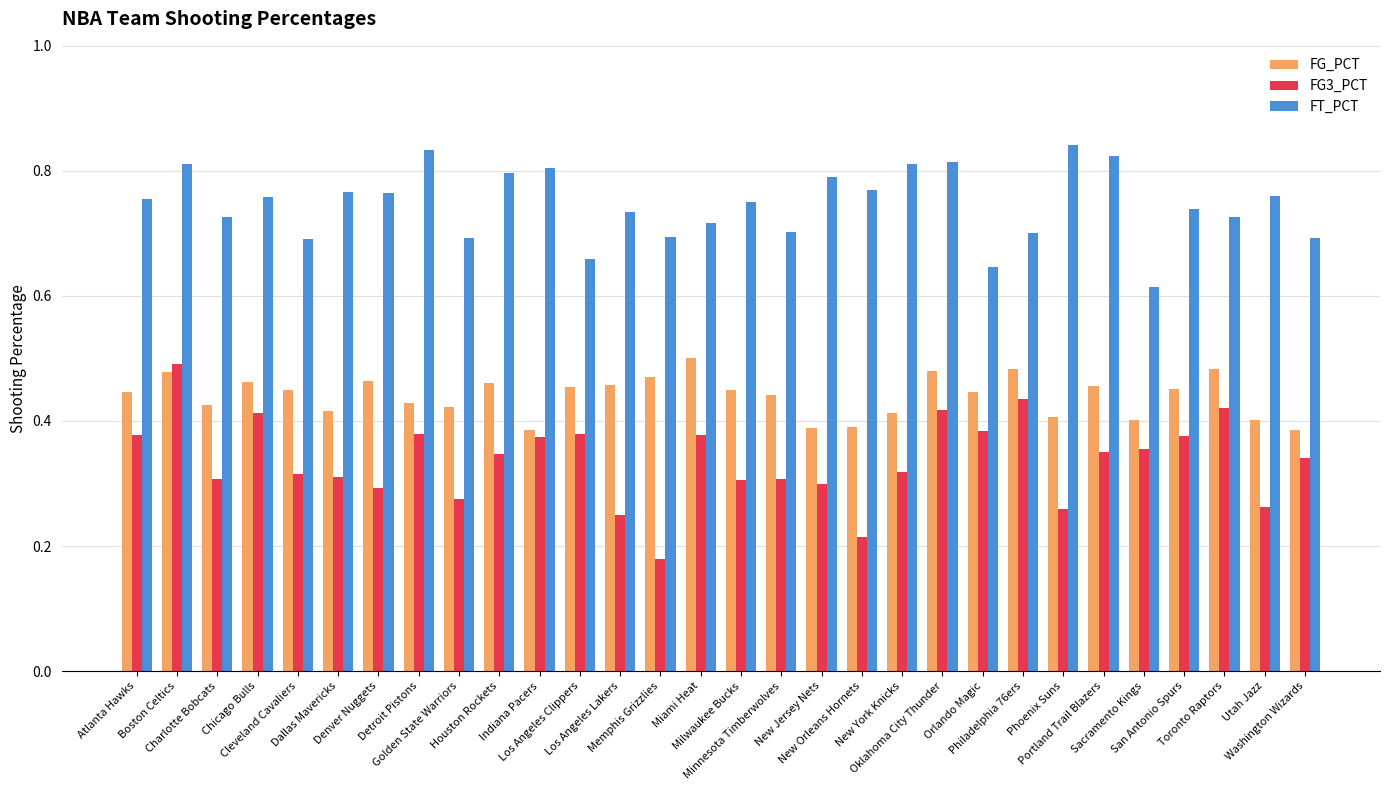

List the series in order of their overall mean, highest first.

FT_PCT, FG_PCT, FG3_PCT